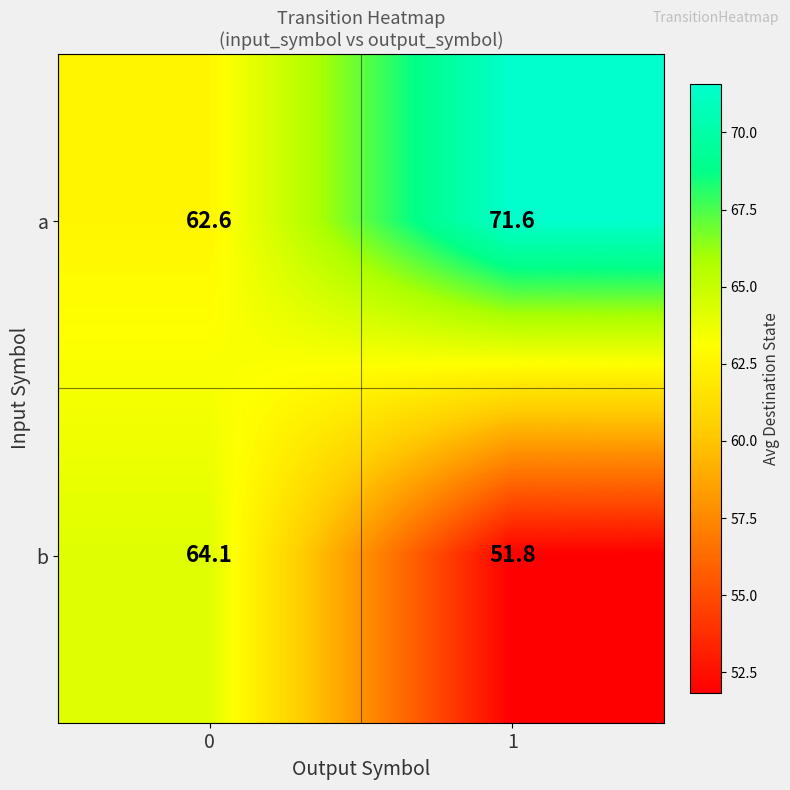

Rank the series at 0 from lowest to highest value.

a, b